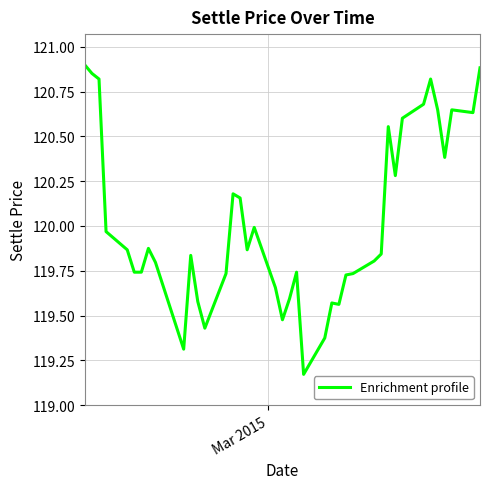

What is the difference between the maximum and minimum values?

1.7